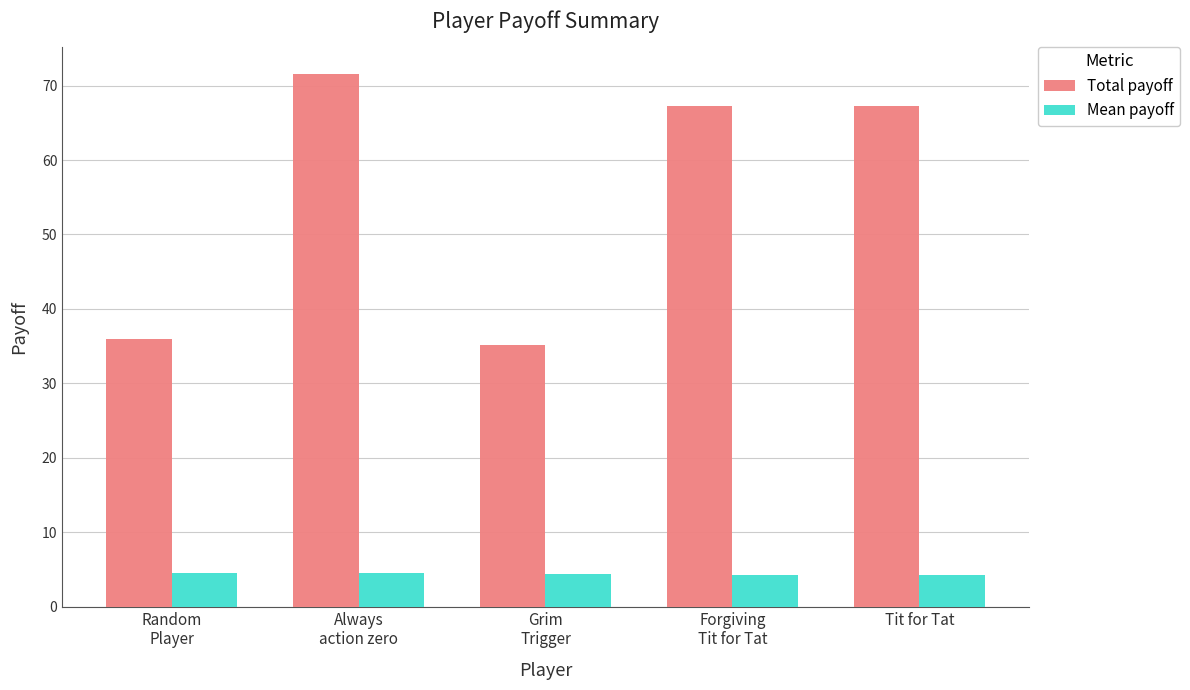

At which category is the sum across all series the highest?

Always
action zero